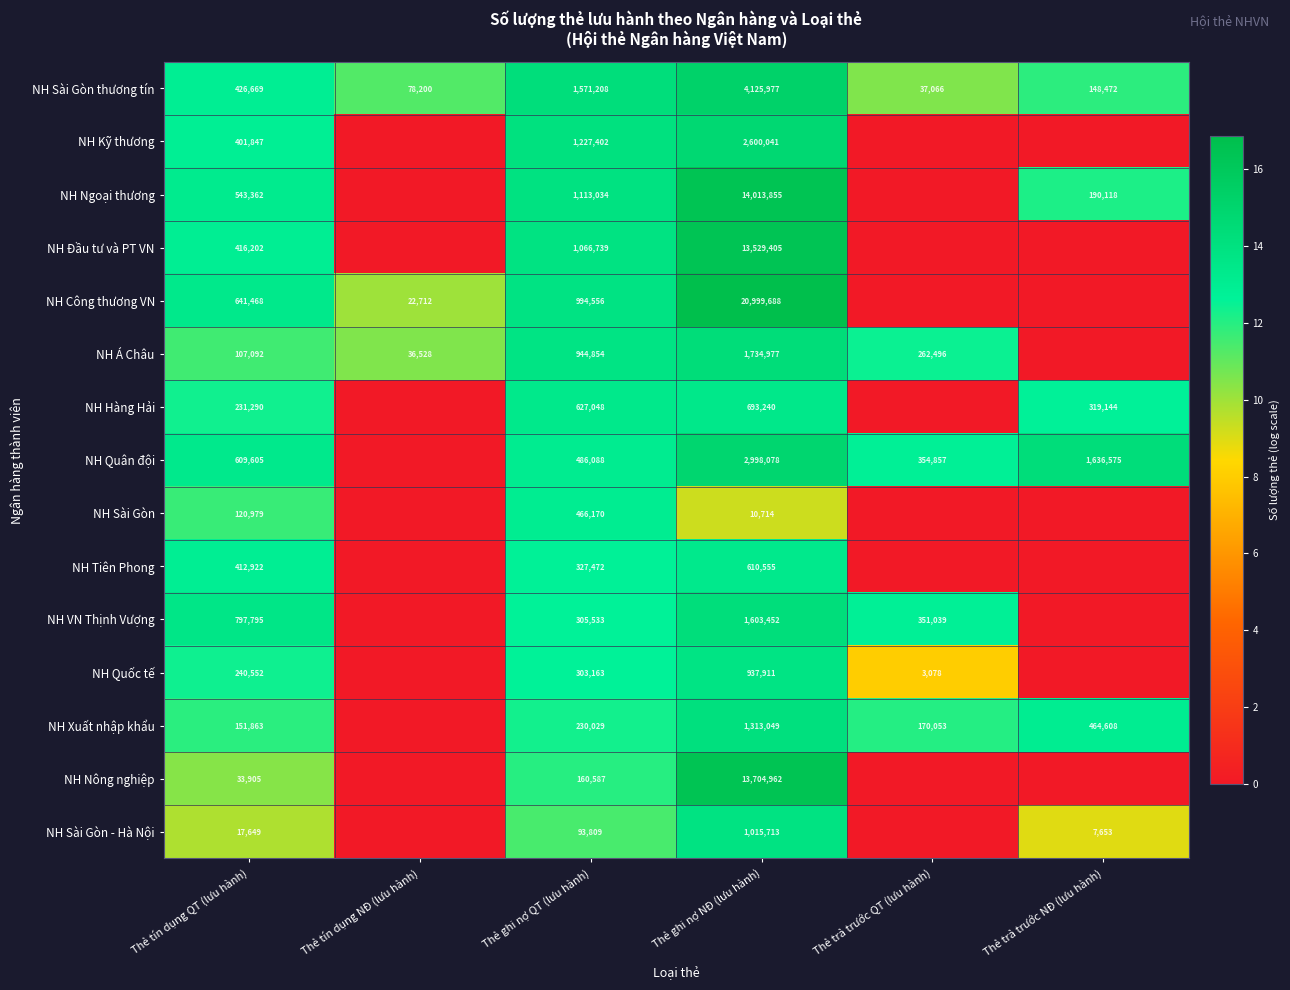

Which category has the lowest value across all series?

Thẻ tín dụng NĐ (lưu hành)